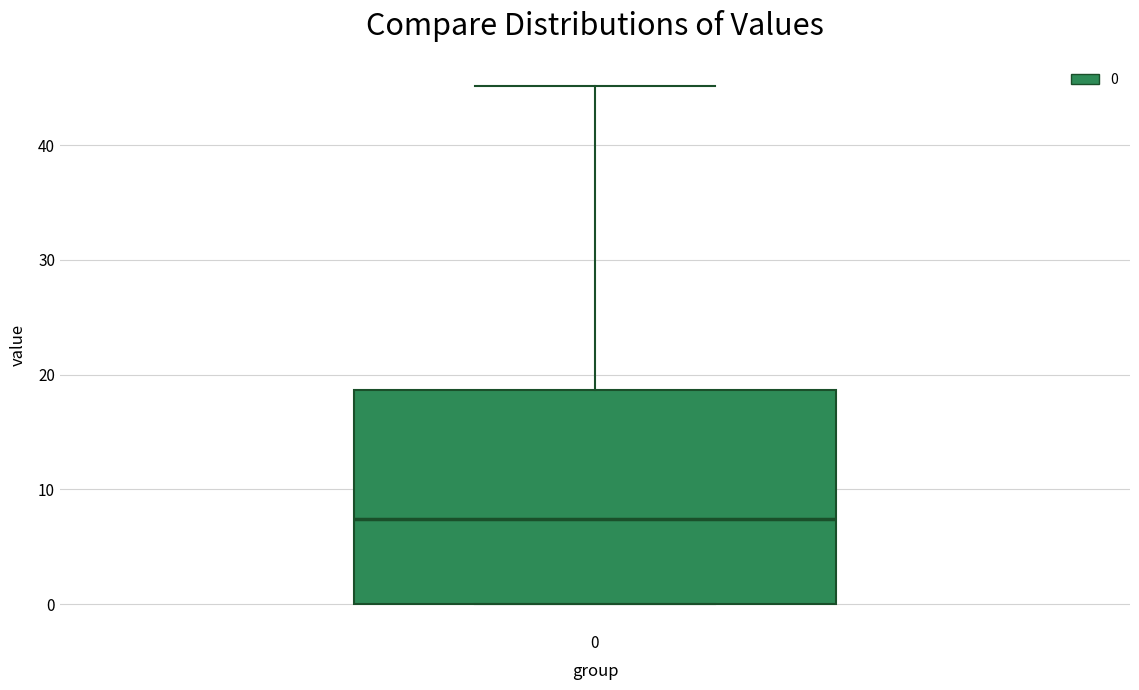

Where does the median line of the box at x = 0 sit on the y-axis? The values are not printed on the chart, so give them approximately, as read against the axis.

7